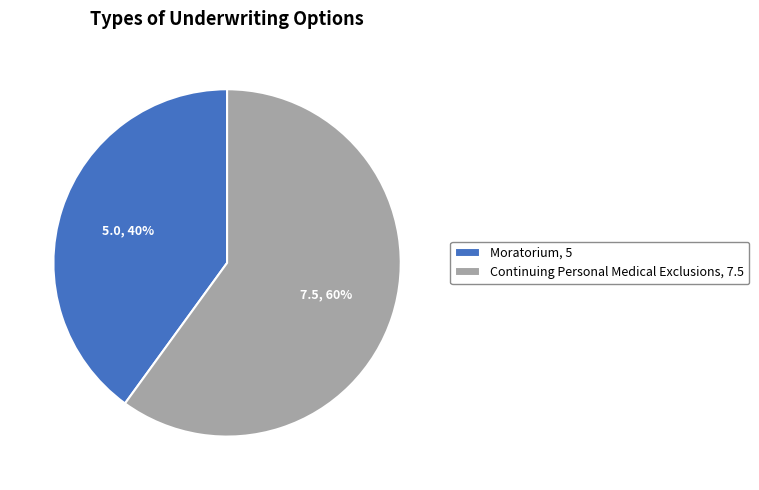

To the nearest percent, what is the average slice percentage?

50%